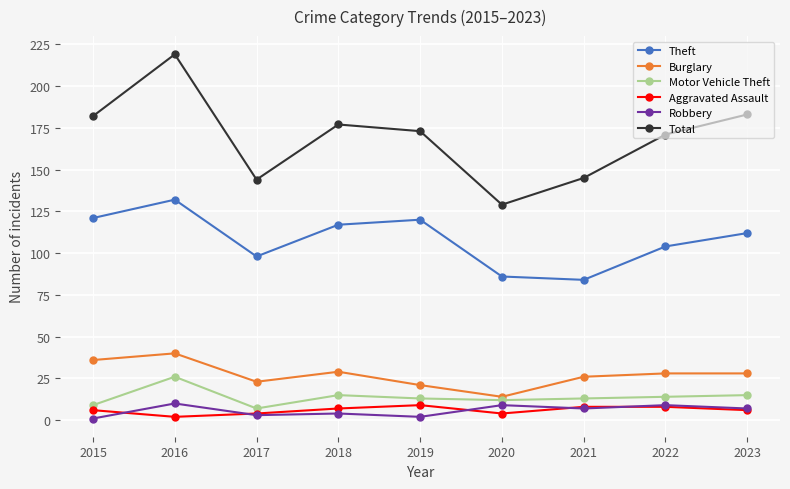

What is the average value of the Motor Vehicle Theft series?

14